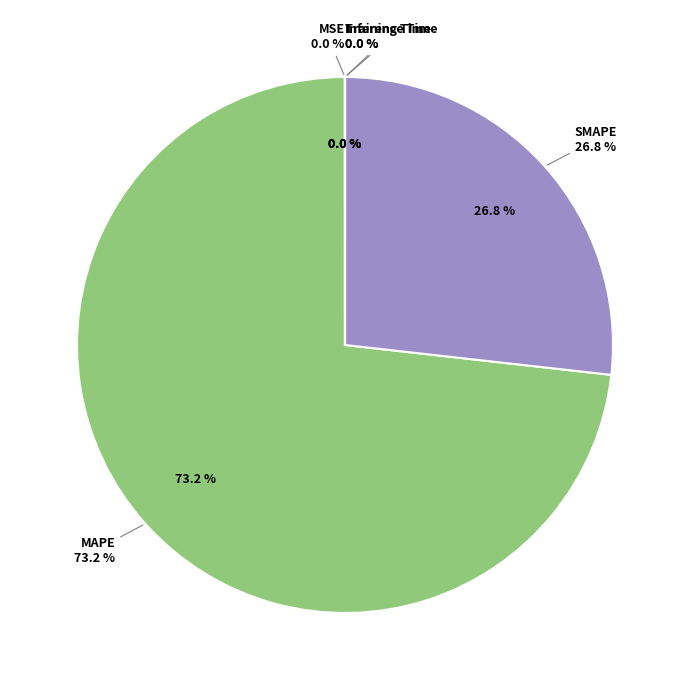

What is the largest slice in the pie chart?

MAPE